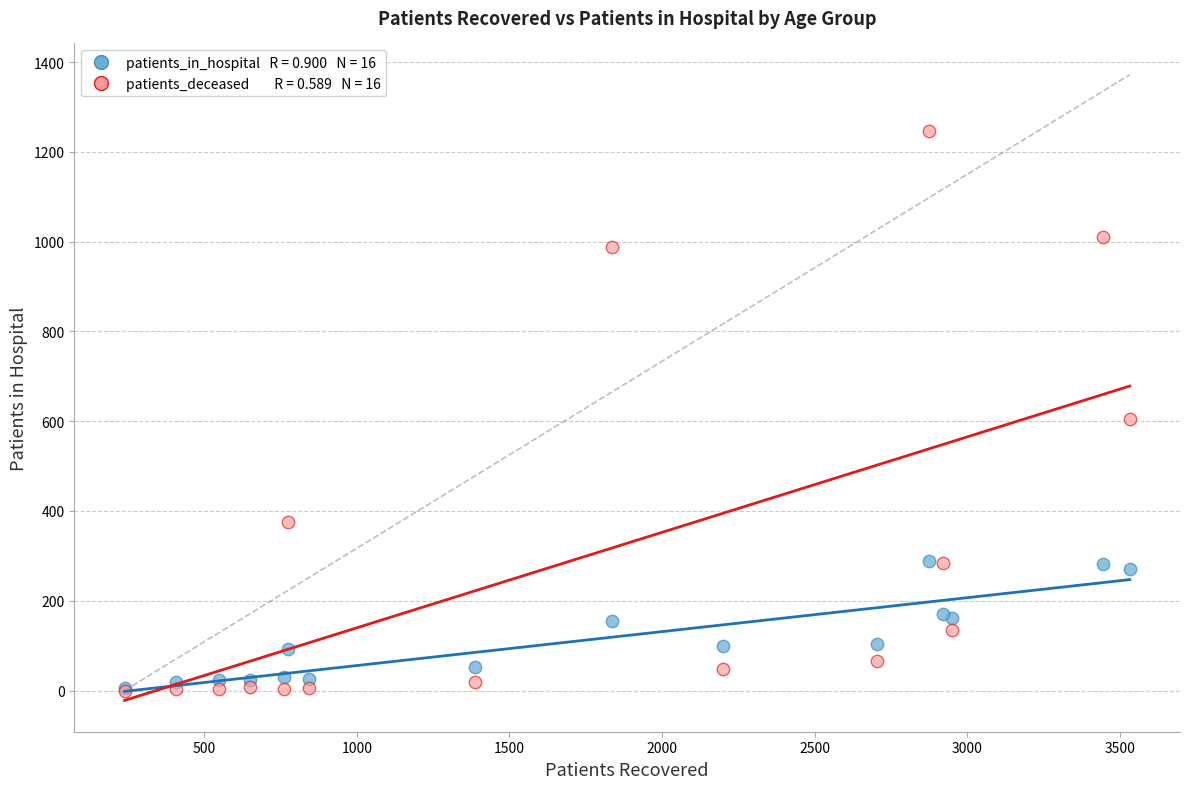

Across all series, what Y value is closest to 623?

605